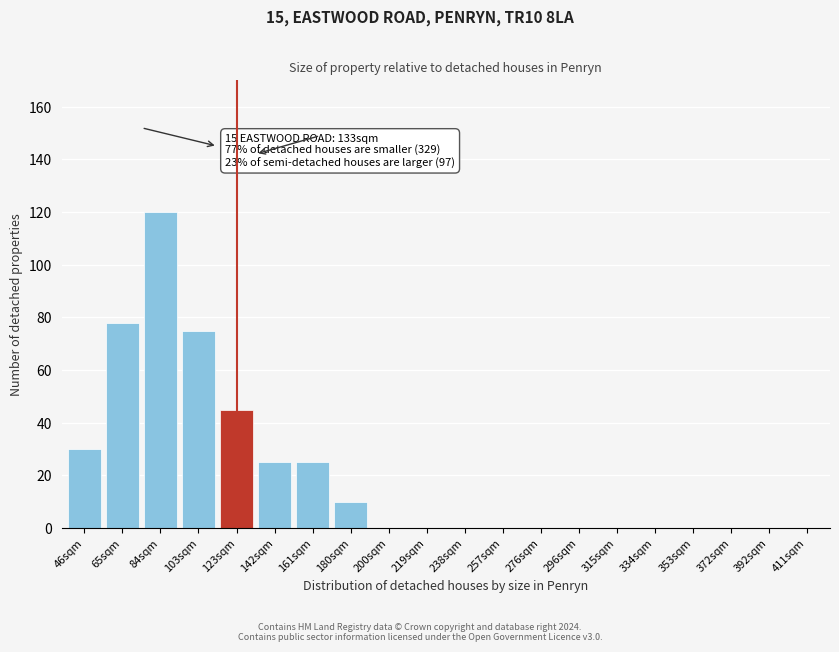

Reading left to right, what are all the values shown in this chart?

46sqm=30	65sqm=78	84sqm=120	103sqm=75	123sqm=45	142sqm=25	161sqm=25	180sqm=10	200sqm=0	219sqm=0	238sqm=0	257sqm=0	276sqm=0	296sqm=0	315sqm=0	334sqm=0	353sqm=0	372sqm=0	392sqm=0	411sqm=0